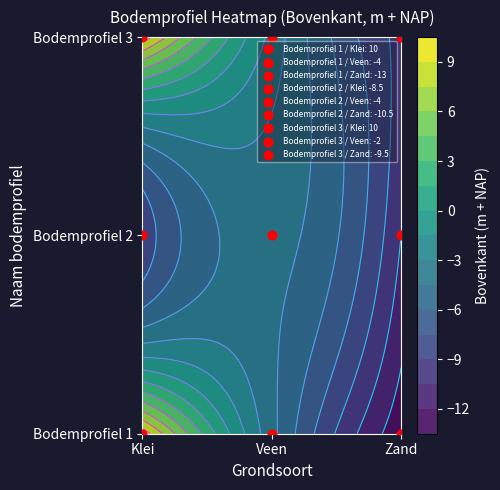

Rank the series by their maximum value, from lowest to highest.

Bodemprofiel 2, Bodemprofiel 1, Bodemprofiel 3